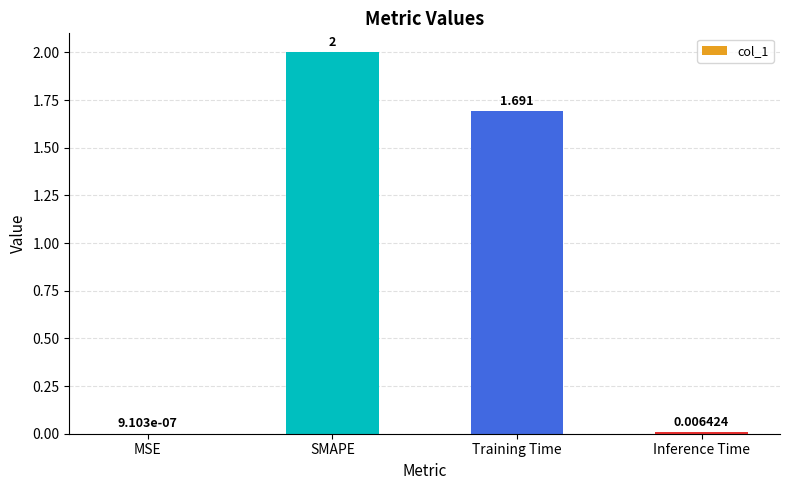

At which category does the chart reach its peak across all series?

SMAPE